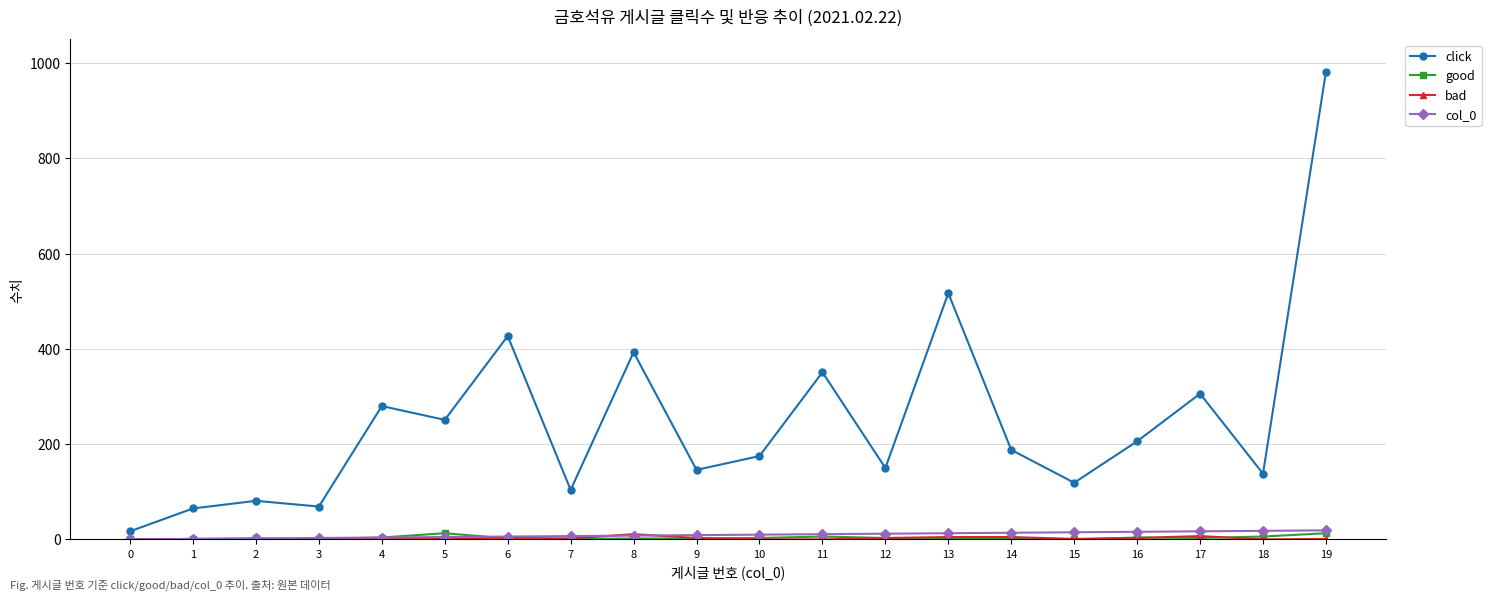

The value of col_0 at 0 is 0. True or false?

True